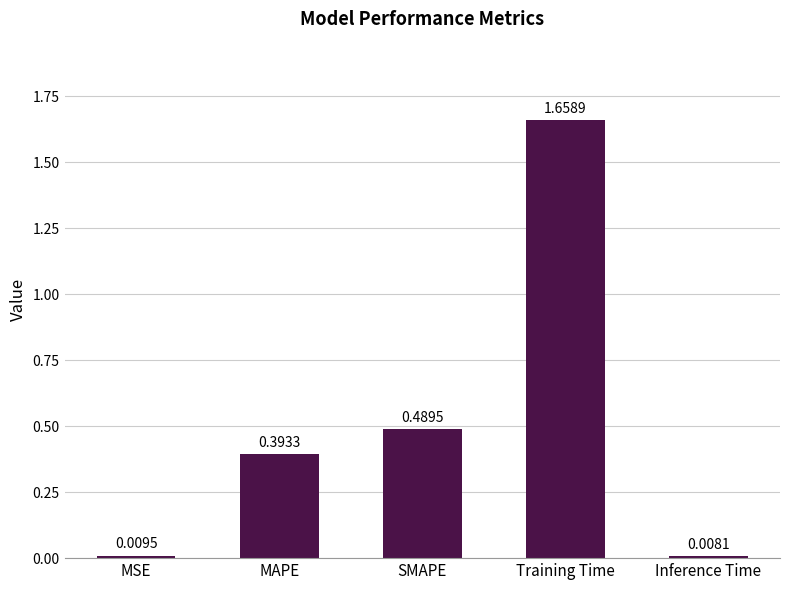

Which category has the lowest value across all series?

Inference Time